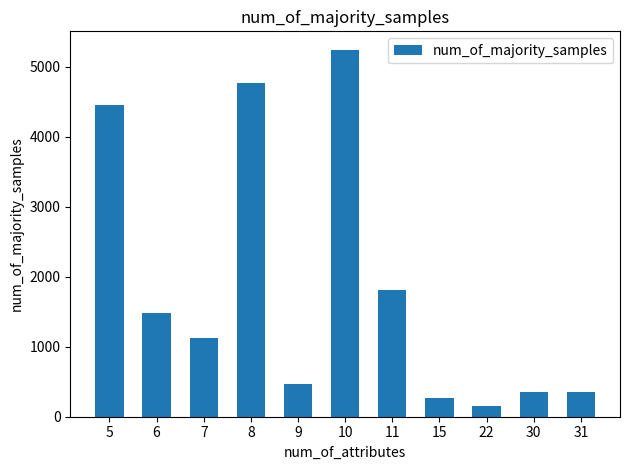

Reading left to right, transcribe all the data shown in this chart.

4445	1479	1124	4767	467	5242	1804	270	147	357	357